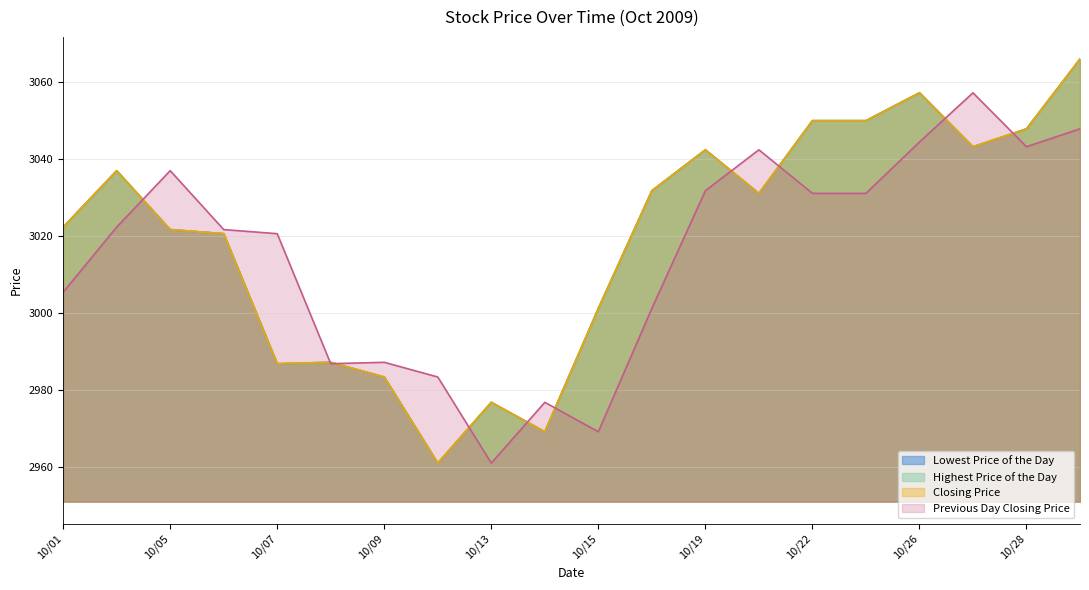

Where is the first local maximum for Closing Price?

20091002